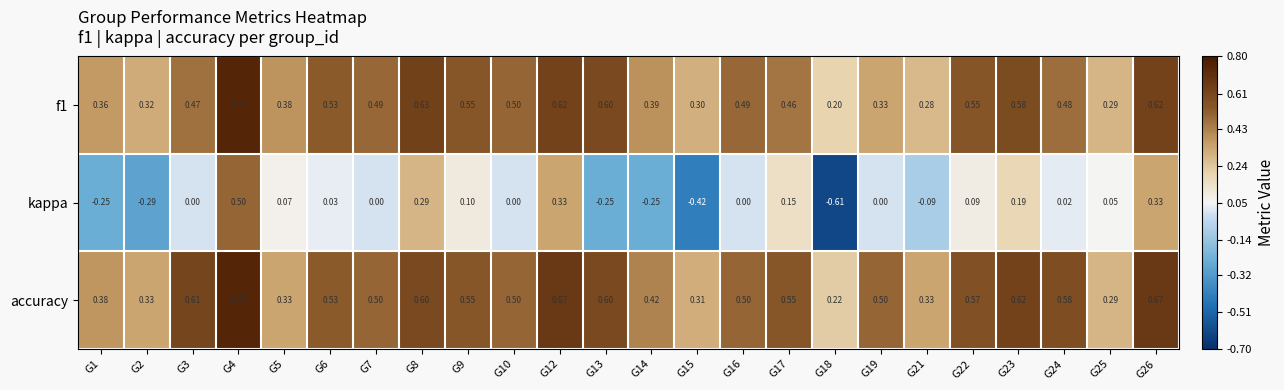

How many data points does each series have?

24